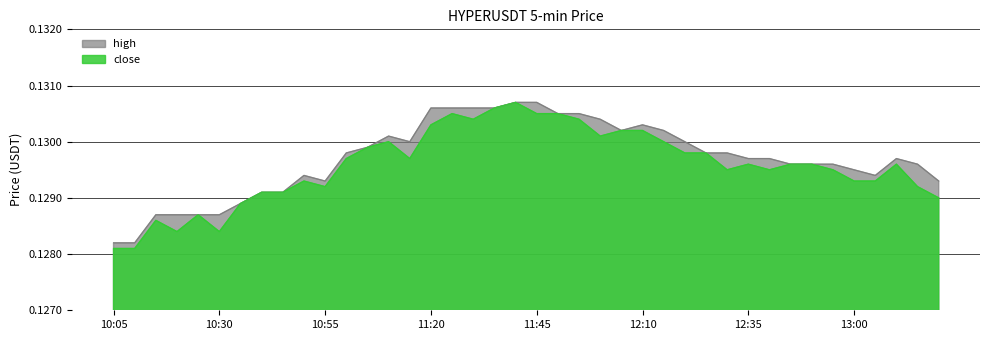

Rank the categories by high value from lowest to highest.

10:05, 10:10, 10:15, 10:20, 10:25, 10:30, 10:35, 10:40, 10:45, 10:55, 13:20, 10:50, 13:05, 13:00, 12:45, 12:50, 12:55, 13:15, 12:35, 12:40, 13:10, 11:00, 12:25, 12:30, 11:05, 11:15, 12:20, 11:10, 12:05, 12:15, 12:10, 12:00, 11:50, 11:55, 11:20, 11:25, 11:30, 11:35, 11:40, 11:45